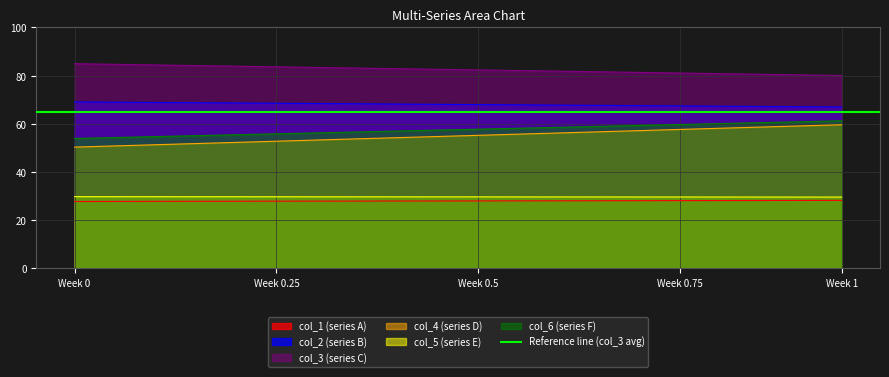

What are all the series names shown in the legend?

col_1, col_2, col_3, col_4, col_5, col_6